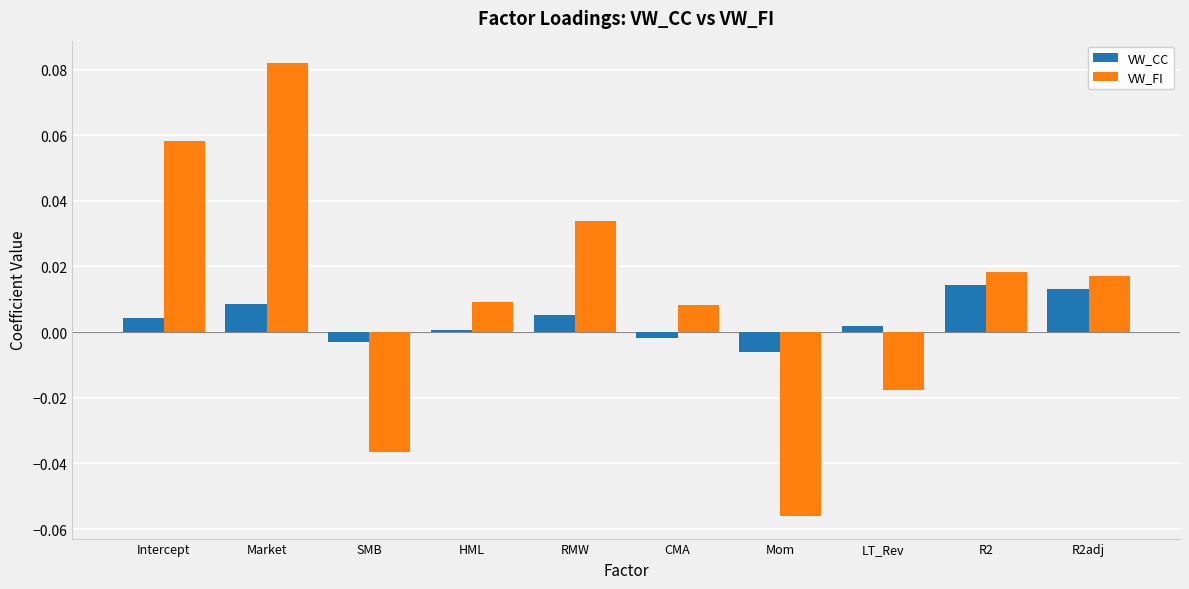

Is the value of VW_CC at R2adj greater than the value of VW_FI at R2?

No